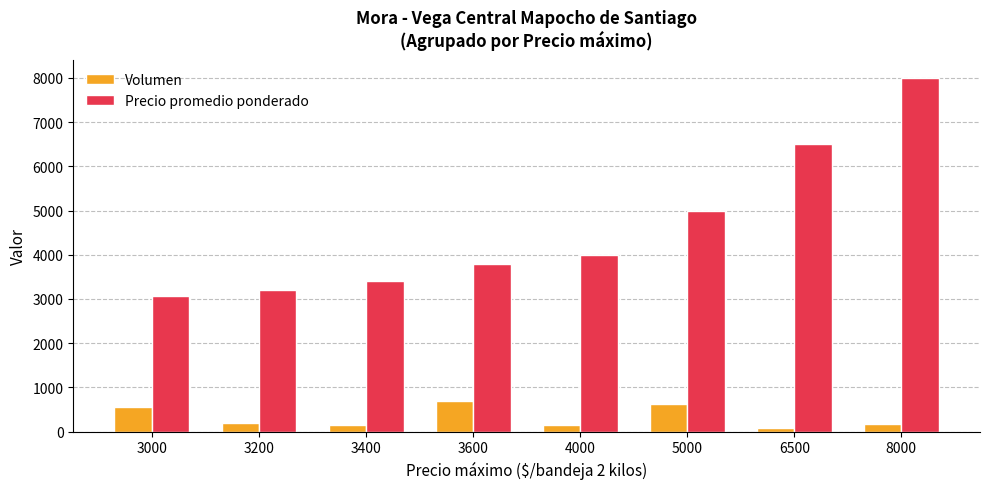

At which category is the sum across all series the highest?

8000